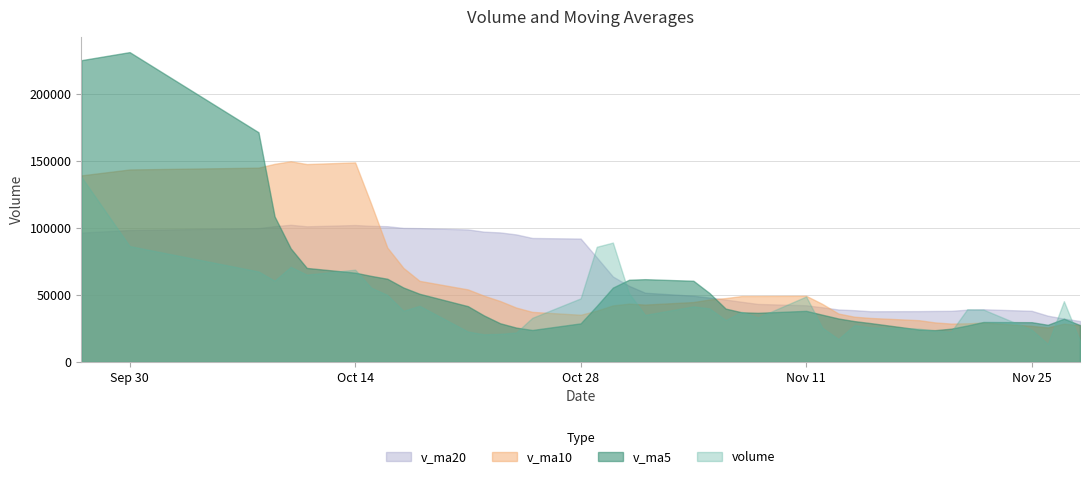

What is the greatest value displayed?

231281.7